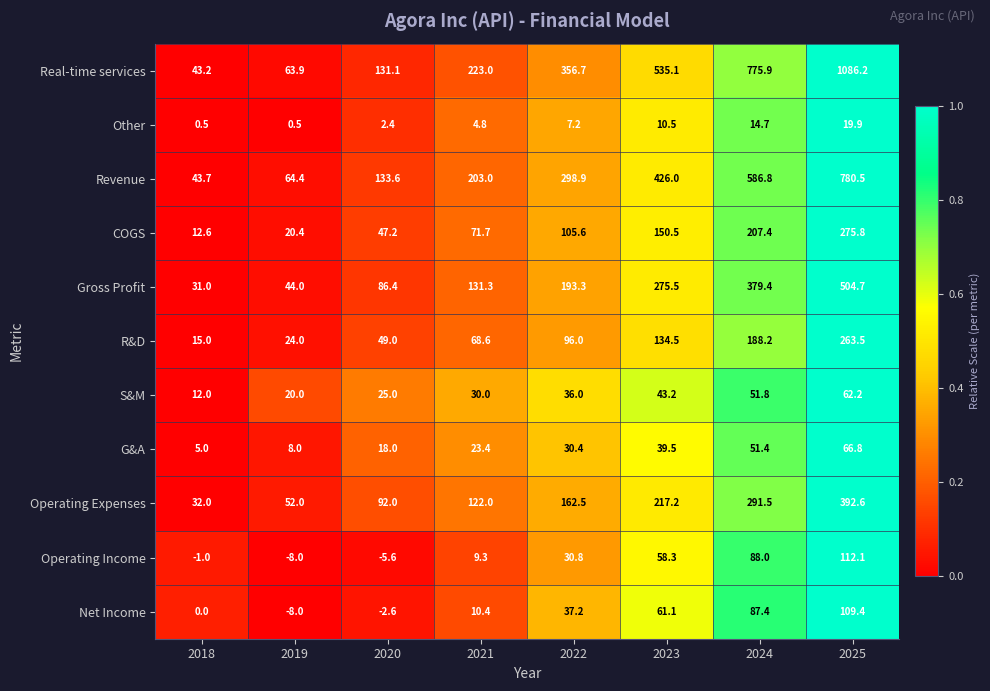

At 2025, list the series in order from smallest to largest.

Other, S&M, G&A, Net Income, Operating Income, R&D, COGS, Operating Expenses, Gross Profit, Revenue, Real-time services